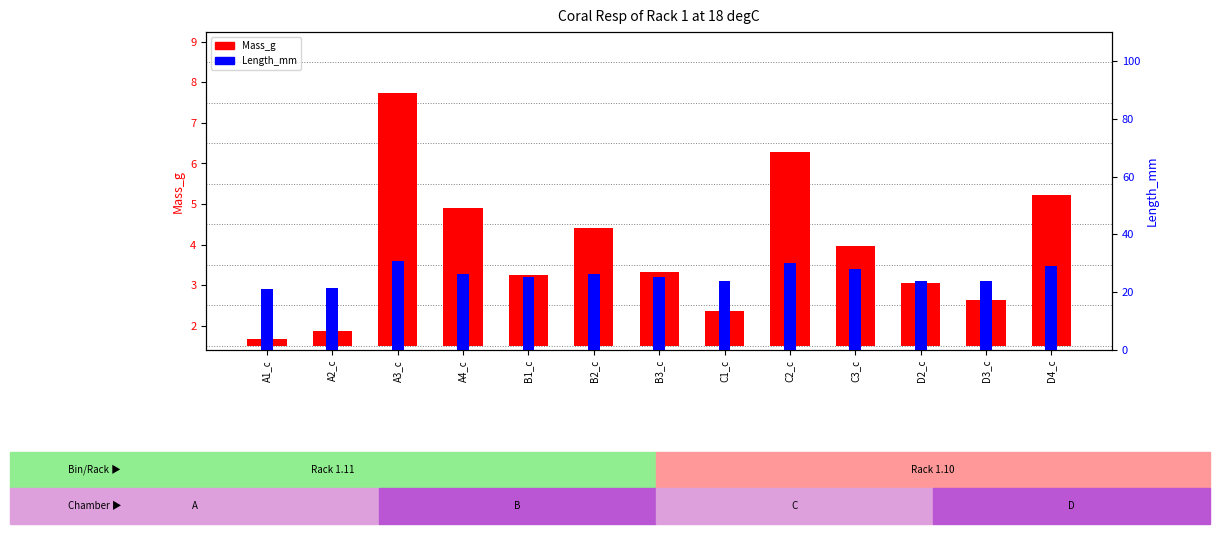

Rank the series by their maximum value, from highest to lowest.

Length_mm, Mass_g